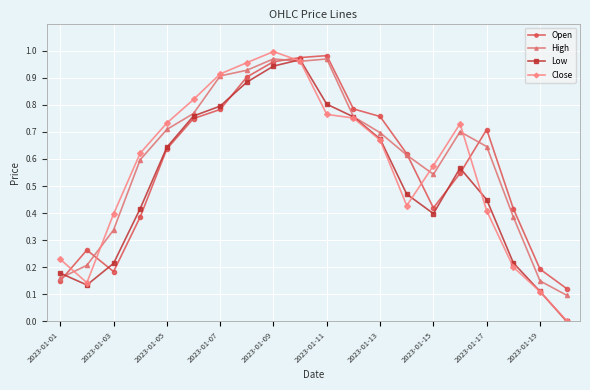

What are all the series names shown in the legend?

Open, High, Low, Close